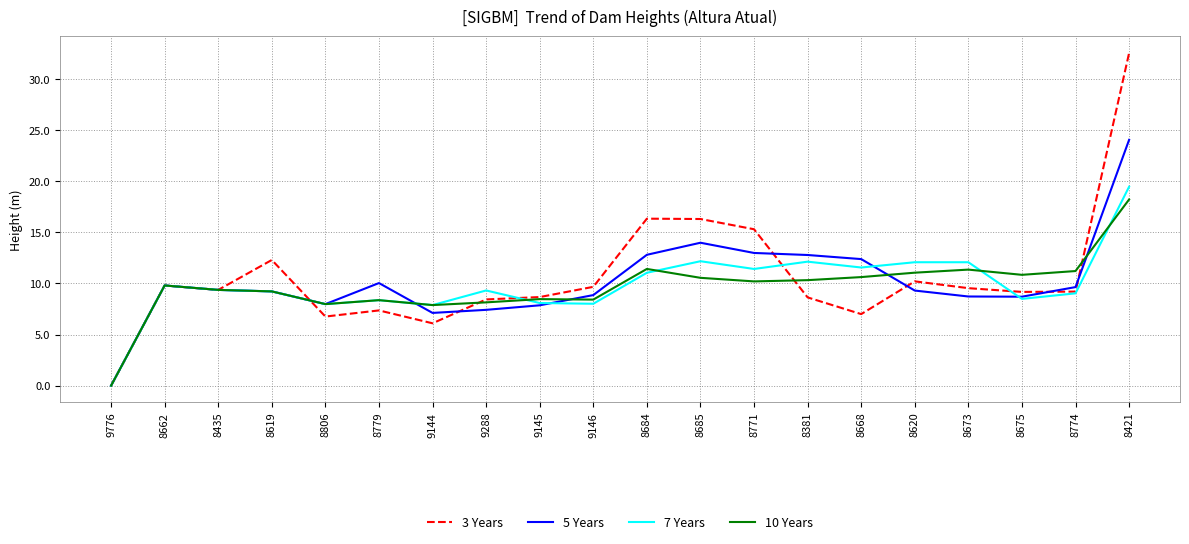

What is the difference between the second highest and minimum values in the 3 Years series?

16.3